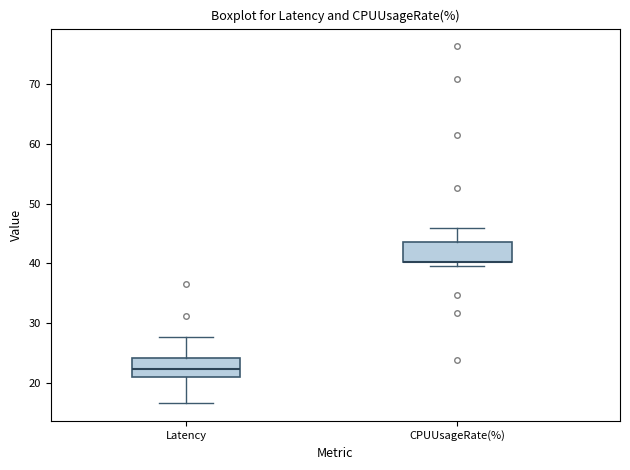

Reading left to right, transcribe this box plot: for each box, give where its median line is, the range the box spans, and where its two whiskers end, as read against the y-axis. The values are not printed on the chart, so give them approximately, as read against the axis.

Latency: median 22, box 21 to 24, whiskers 17 to 28
CPUUsageRate(%): median 40 (drawn on the box's lower edge), box 40 to 44, whiskers 40 (just below the box's lower edge) to 46